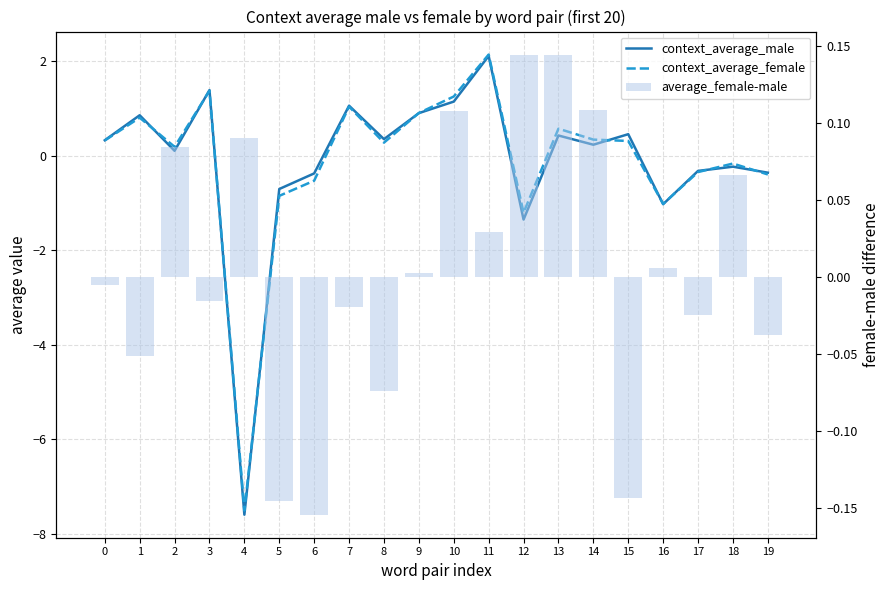

What is the difference between the maximum and minimum values in the average_female-male series?

0.3